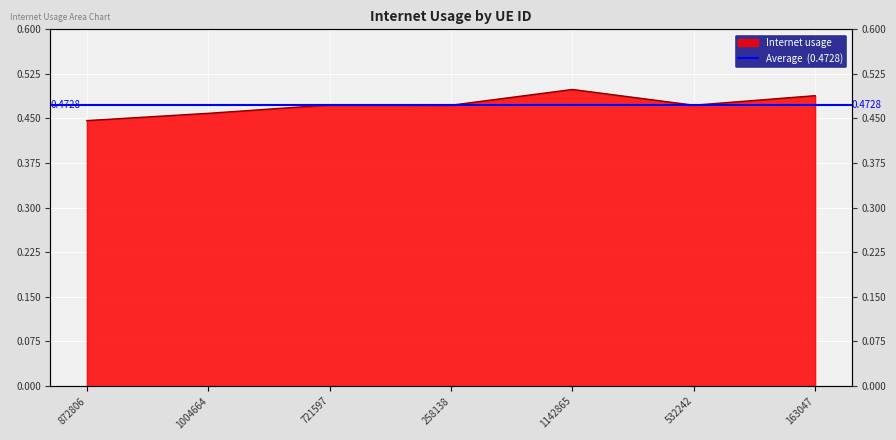

At which category does the chart reach its peak across all series?

1142865